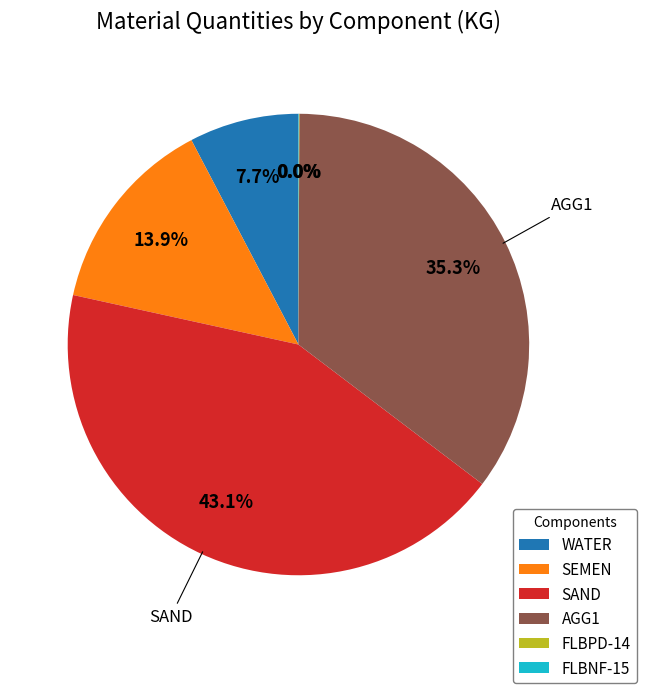

What percentage is NOT represented by WATER?

92.3%